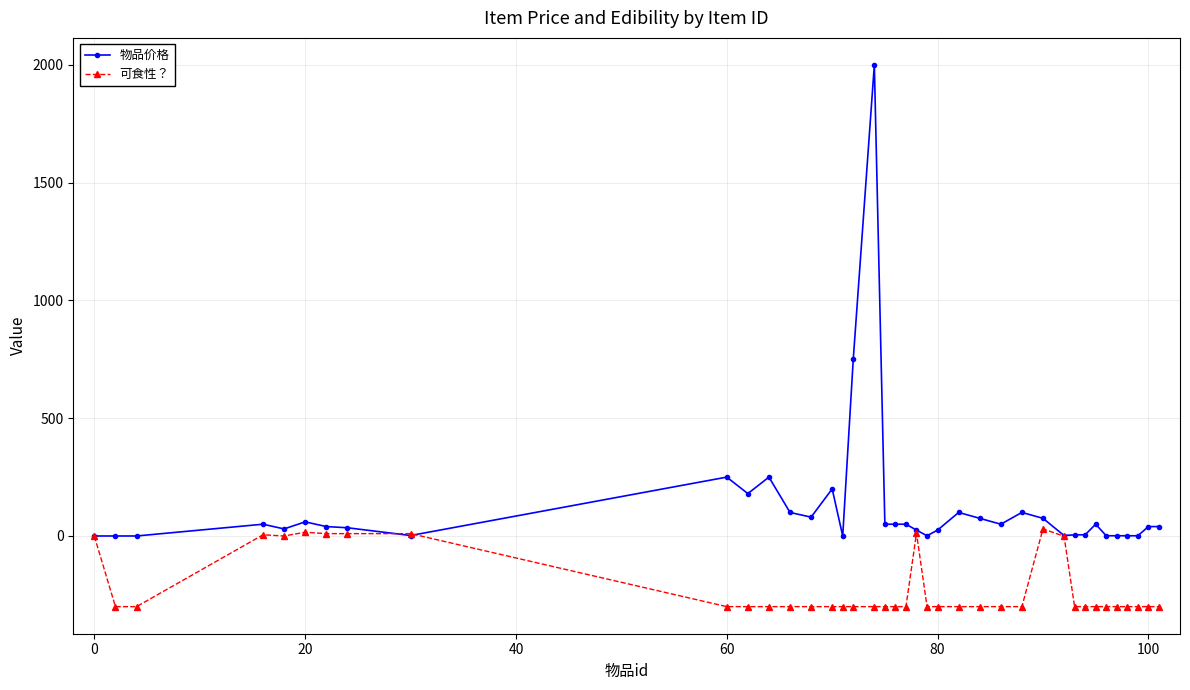

Which series has the largest total across all categories?

物品价格